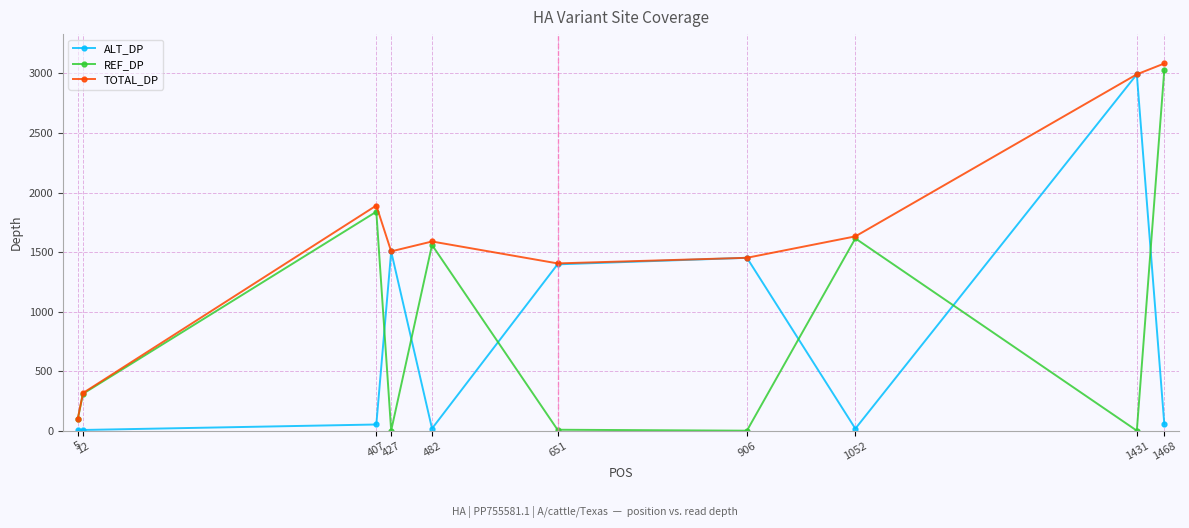

List the series in order of their peak value, lowest first.

ALT_DP, REF_DP, TOTAL_DP